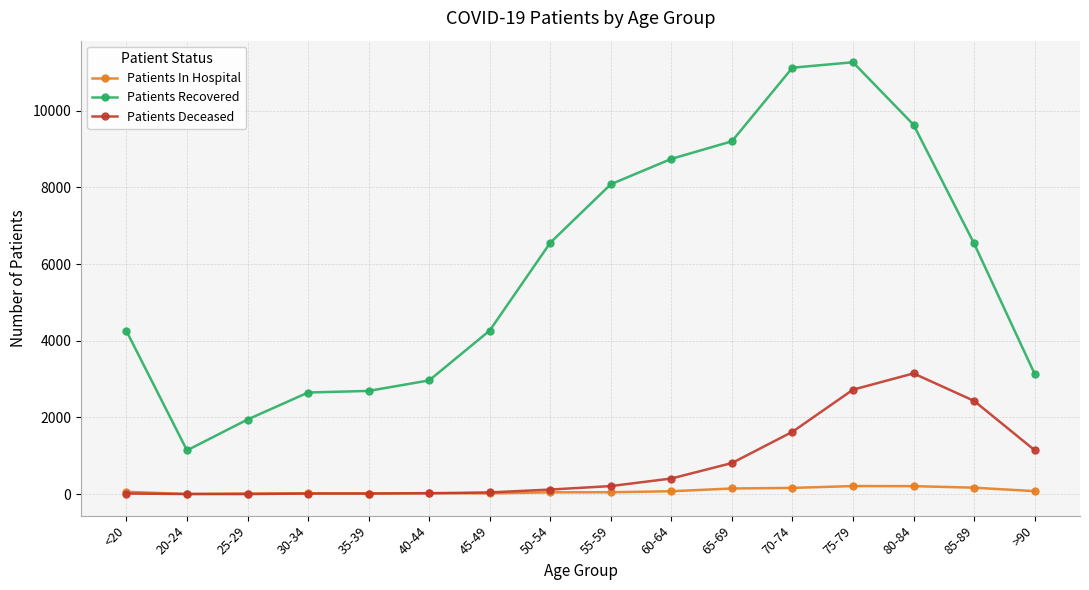

What is the difference between the second highest and minimum values in the Patients In Hospital series?

205